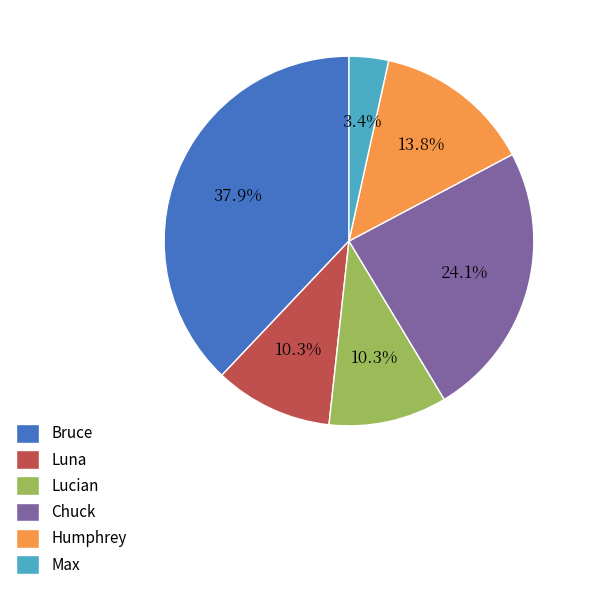

Between Chuck and Max, which is larger?

Chuck